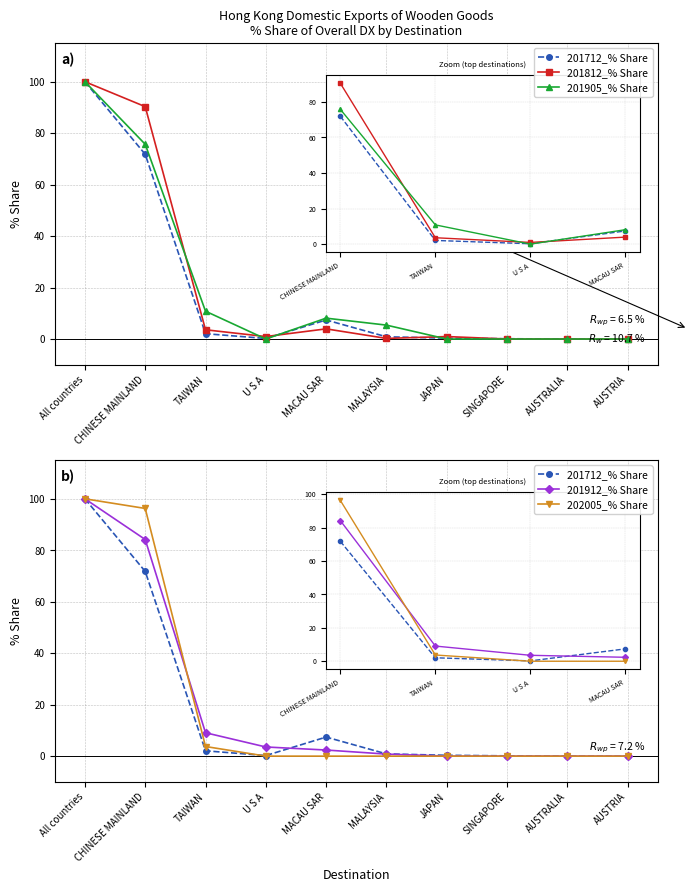

What is the difference between the 201712_% Share values at MACAU SAR and CHINESE MAINLAND?

64.4